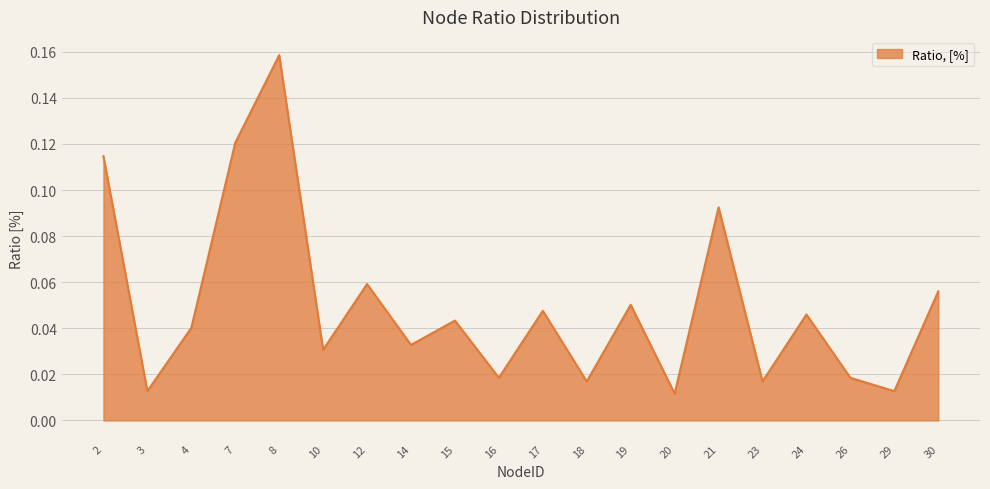

Which category has the highest value across all series?

8